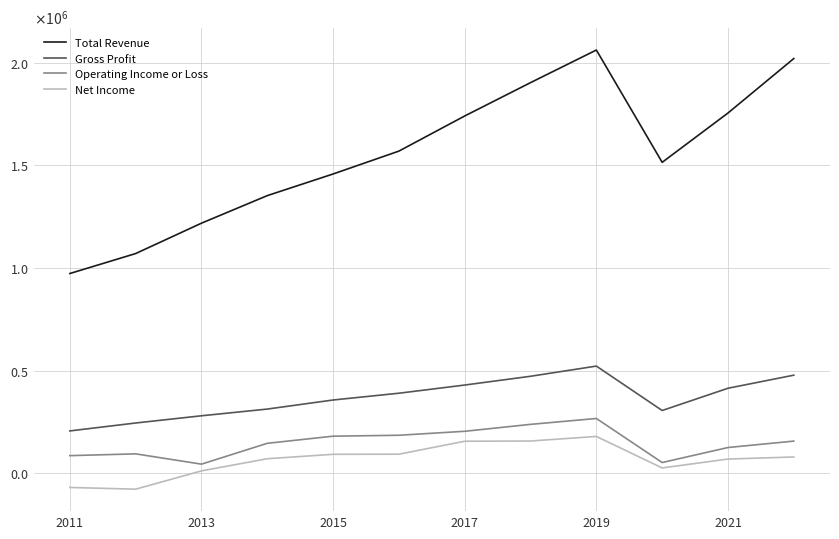

Reading right to left, extract all data points from this chart.

Total Revenue: 2020500	1755300	1515100	2062000	1903200	1740900	1569800	1458400	1353000	1218800	1070900	973700
Gross Profit: 478700	415000	306600	522900	473300	430600	390800	357800	313600	280900	245800	207200
Operating Income or Loss: 157600	126400	53300	267800	239100	205400	186100	181600	146900	45400	95500	86800
Net Income: 80300	70200	26900	180400	158000	157000	93900	93300	71800	12600	-76500	-68100